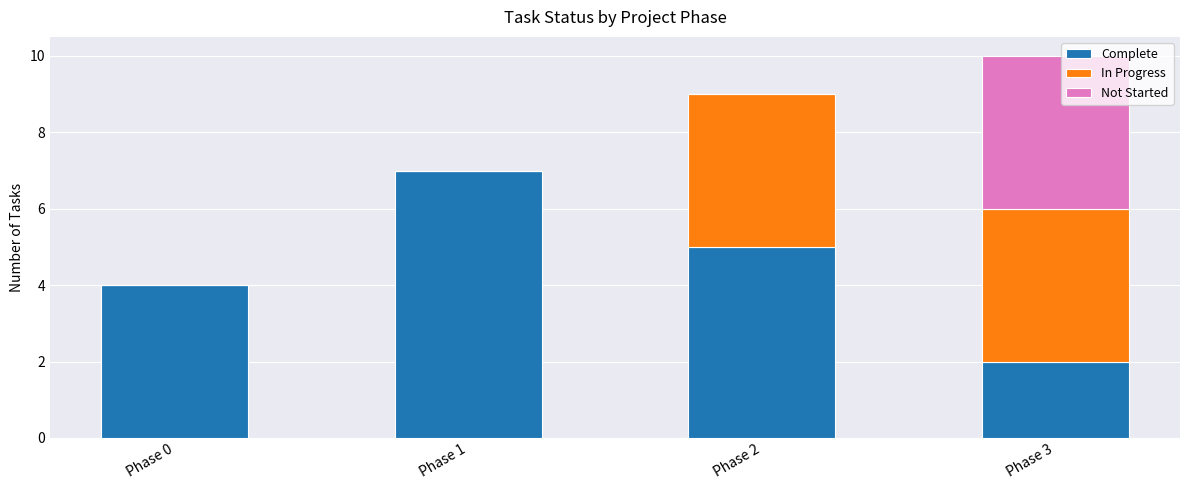

What is the highest value of the Complete series?

7